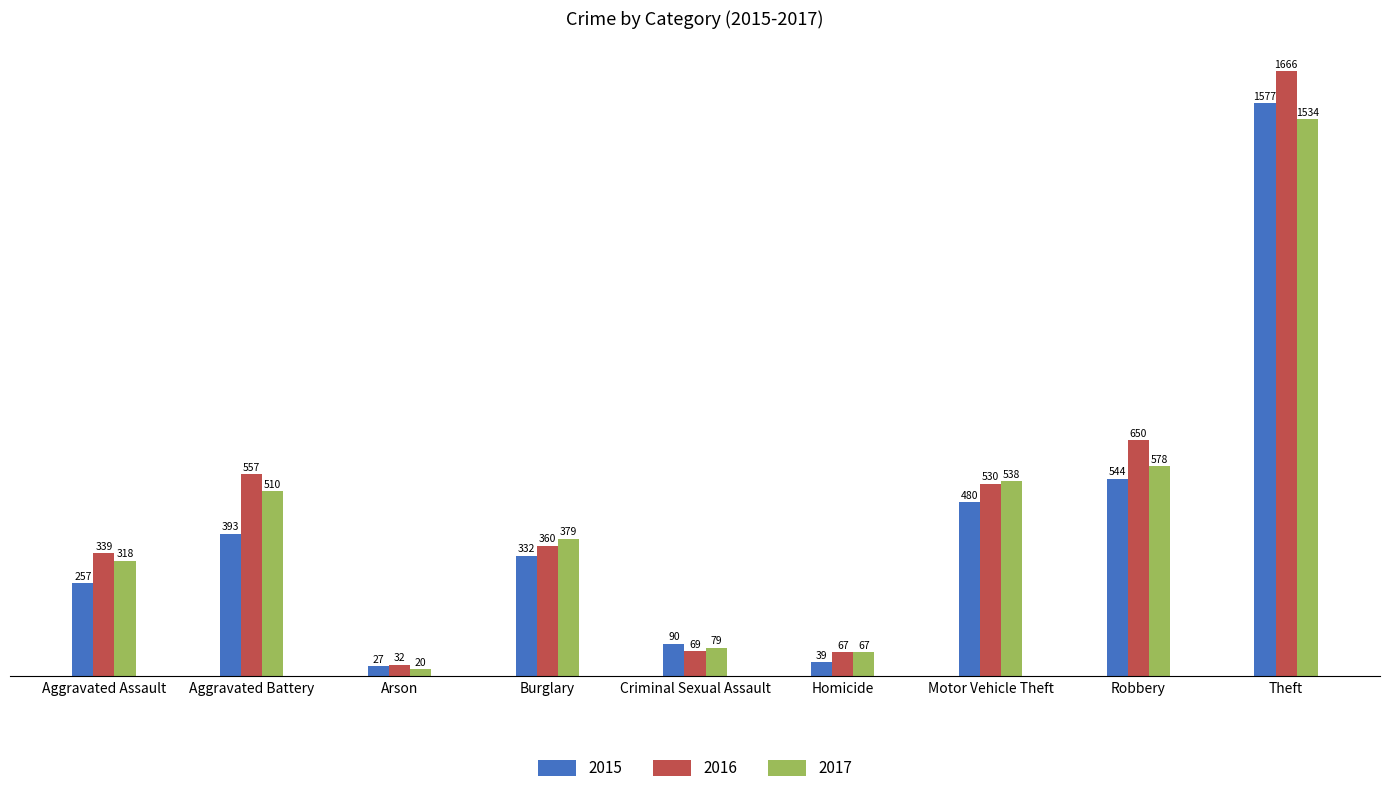

Which category has the lowest value in the 2015 series?

Arson